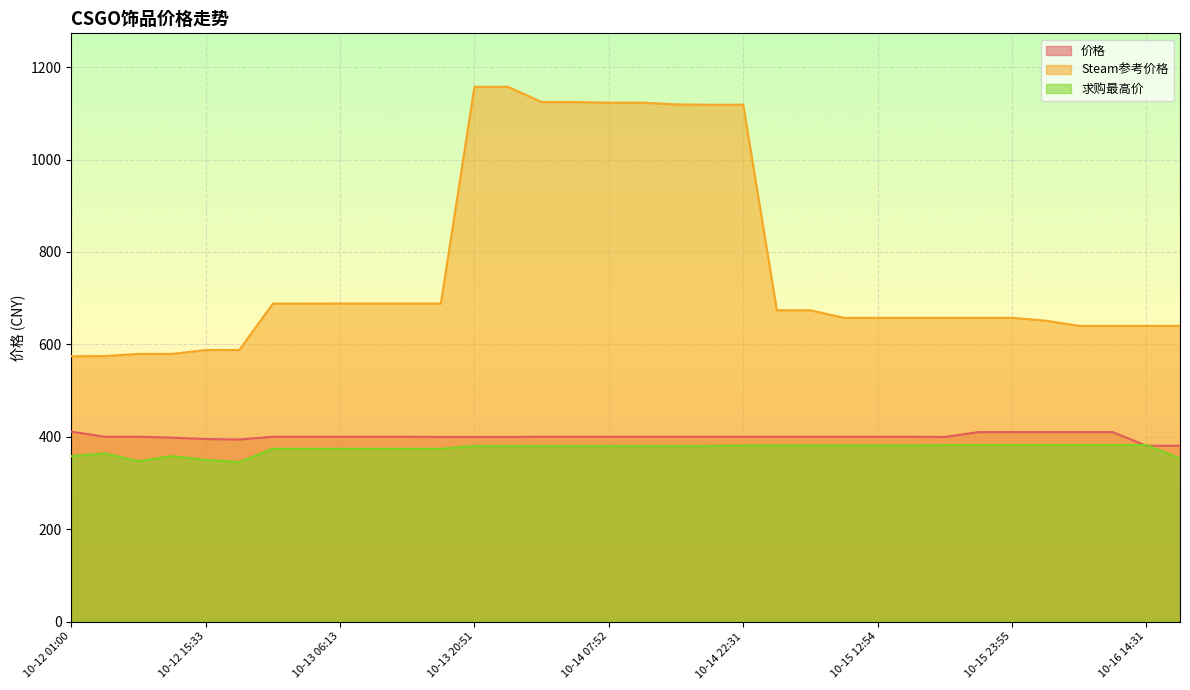

What is the maximum value shown in the chart?

1157.3